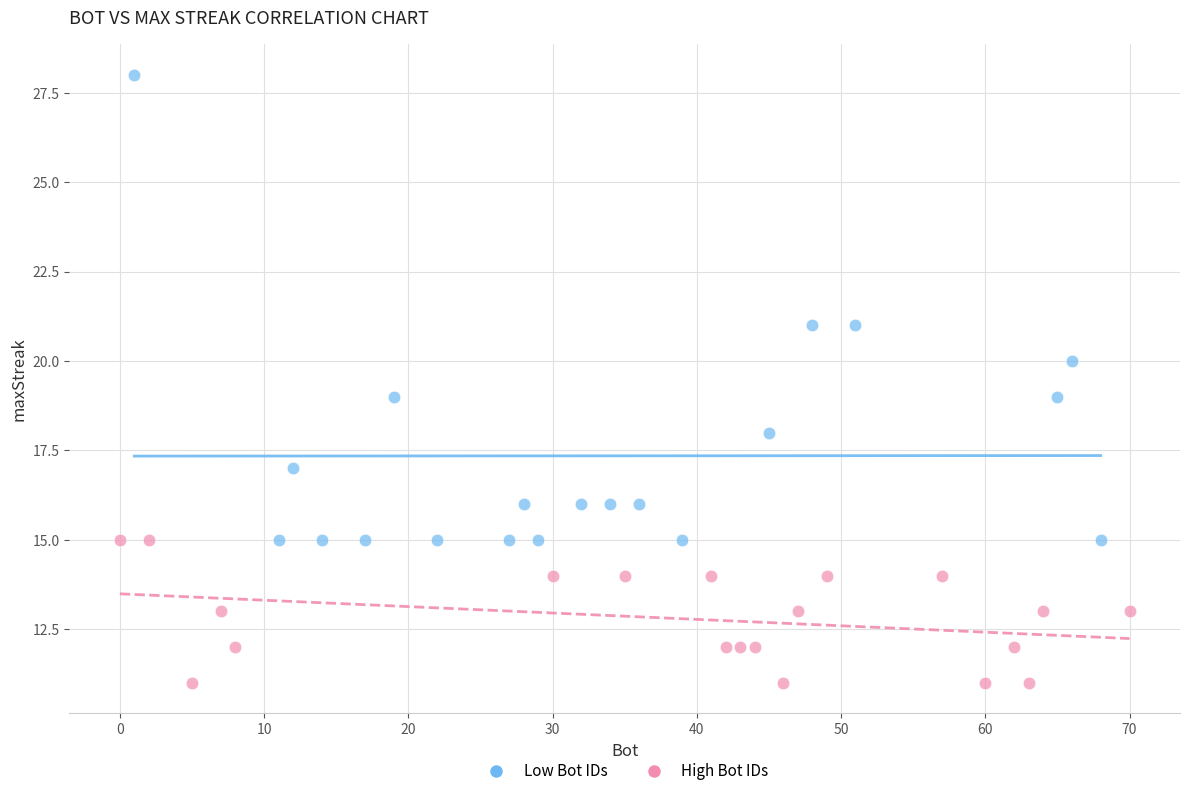

Which series contains the highest Y value?

Low Bot IDs